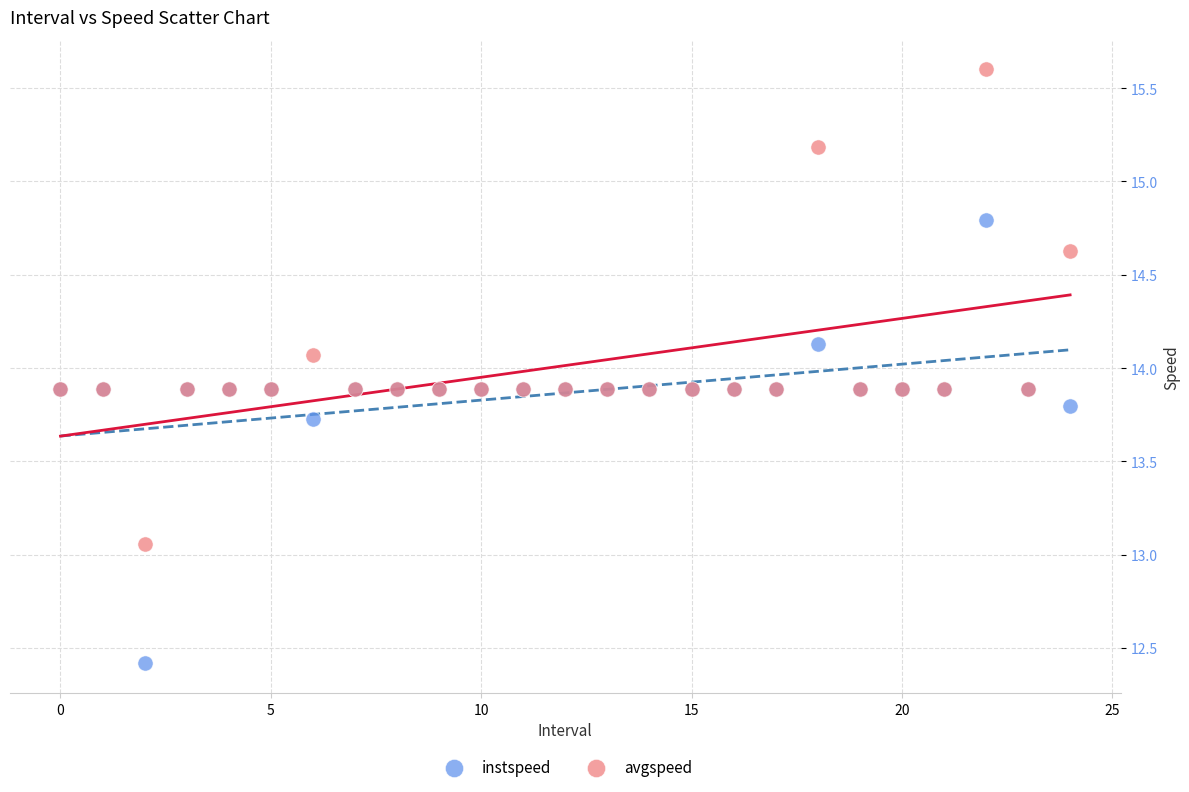

Which series reaches the maximum Y coordinate?

avgspeed